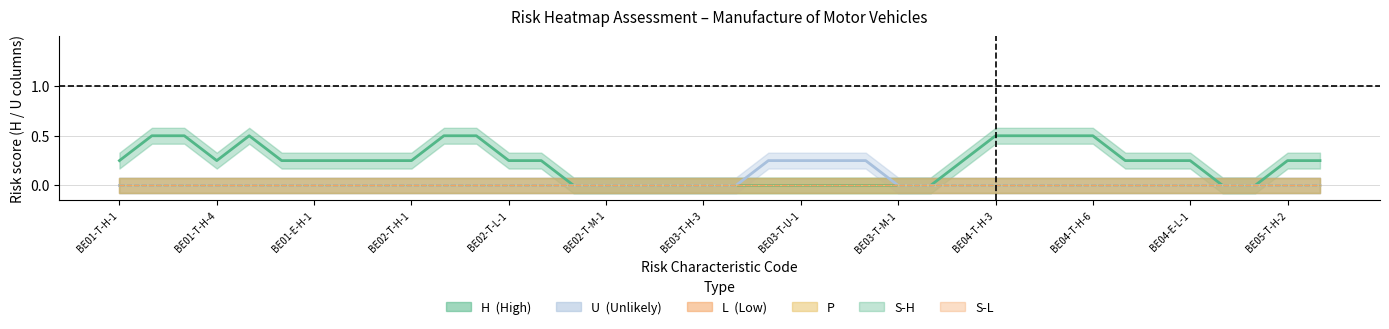

The value of S-H at BE04-T-H-4 is 0. True or false?

True